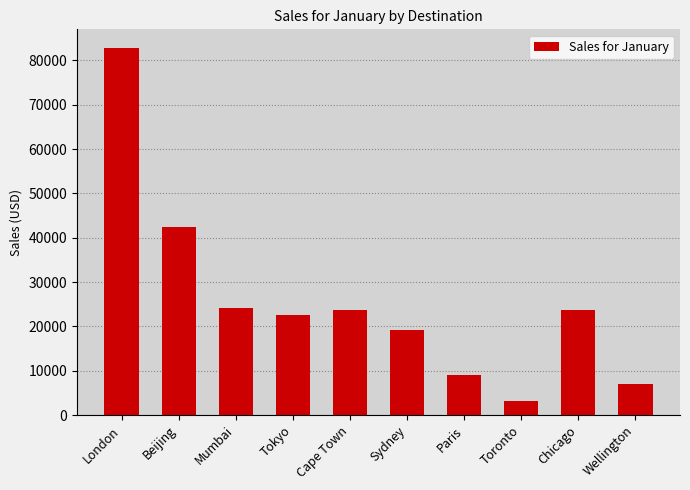

What is the value of the 9th bar from the left?

23625